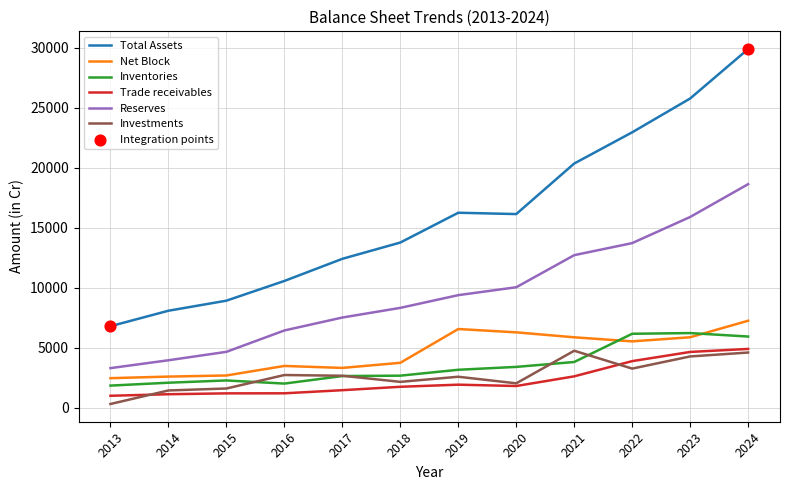

Which series has the largest range (max minus min)?

Total Assets